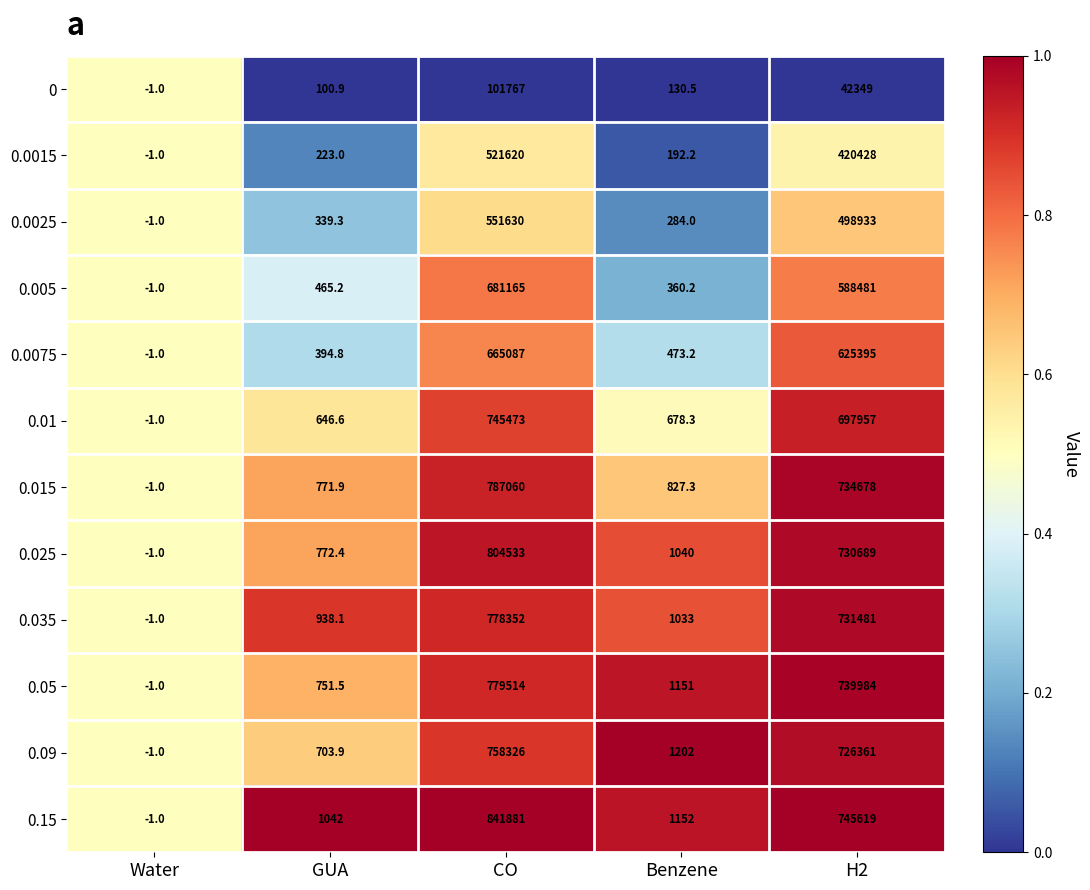

Rank the categories by 0.01 value from highest to lowest.

CO, H2, Benzene, GUA, Water